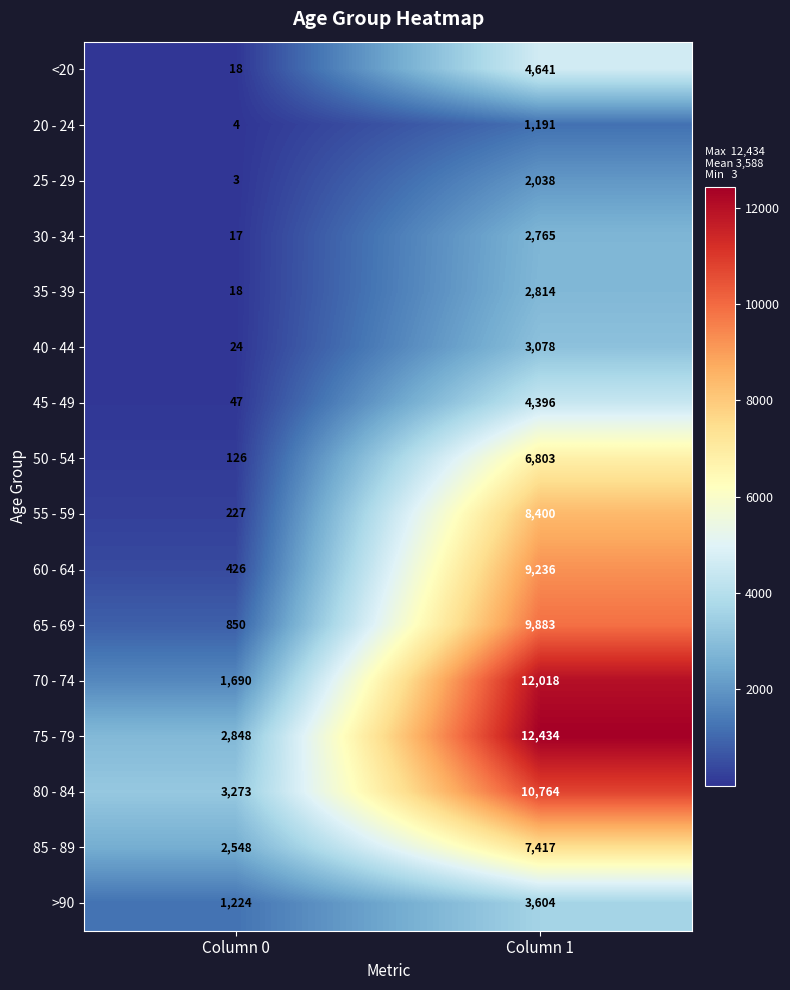

What is the sum of all 65 - 69 values?

10733